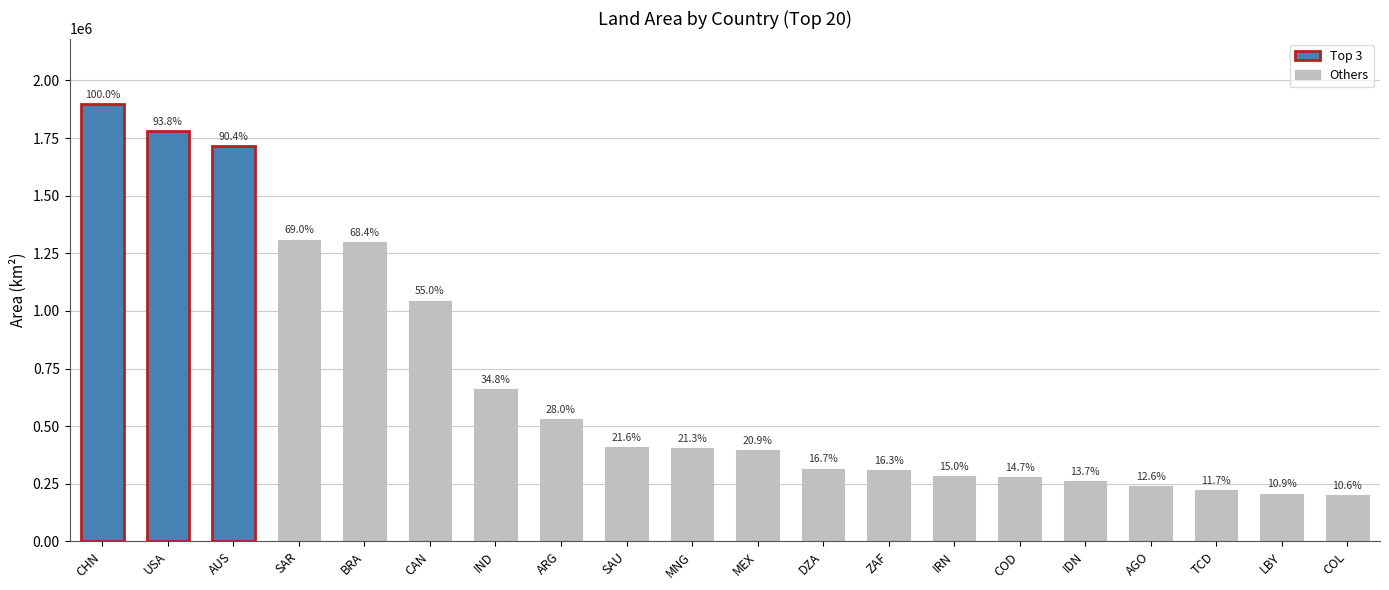

The value at SAR is 808884.5. True or false?

False